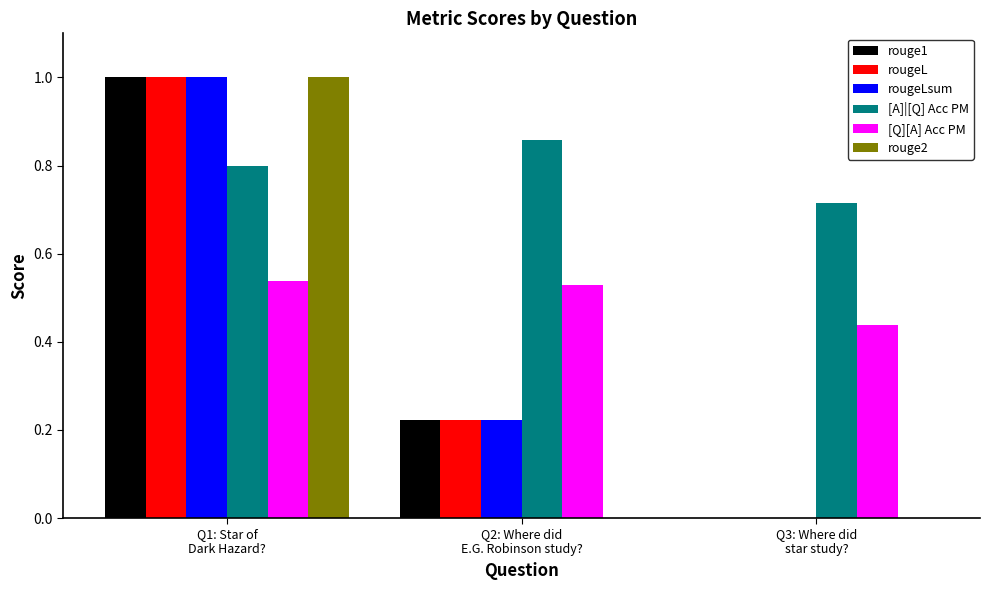

What is the maximum value shown in the chart?

1.0